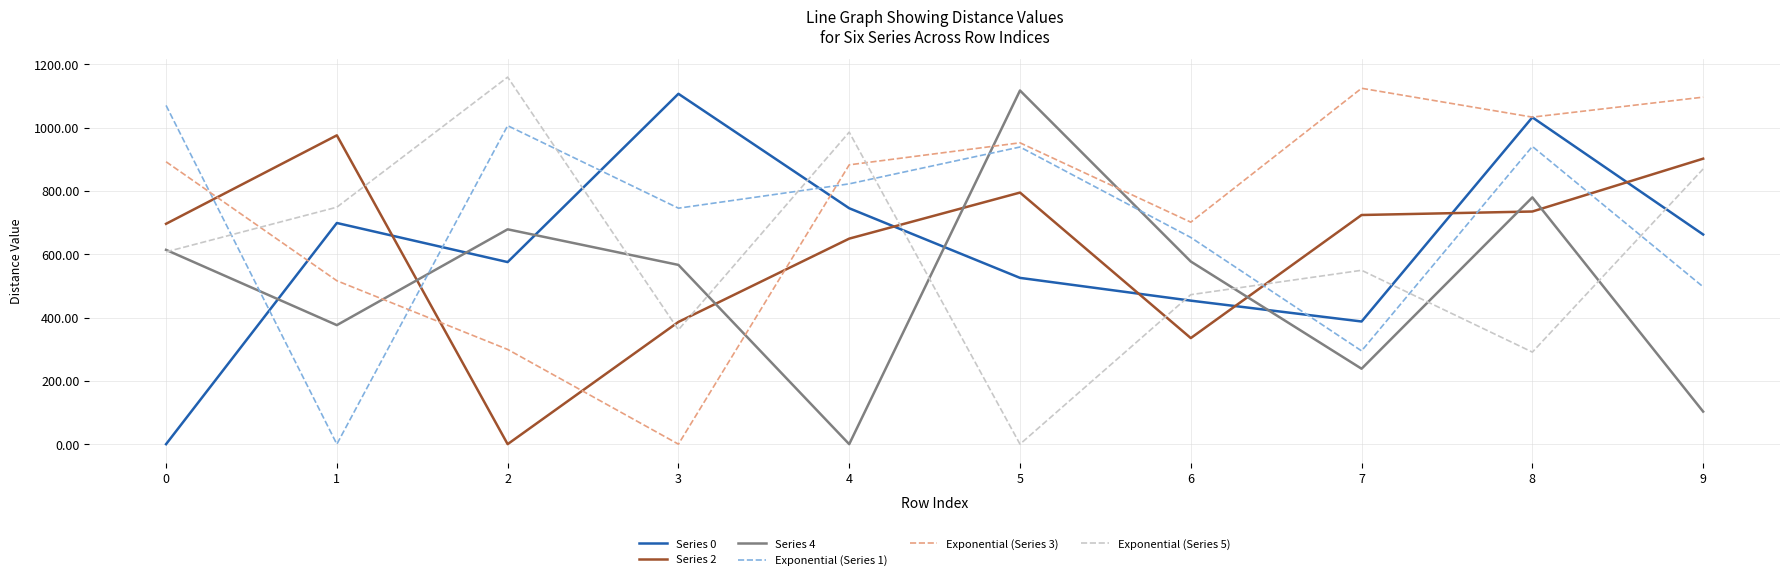

What is the difference between the highest and lowest values at 4?

985.5